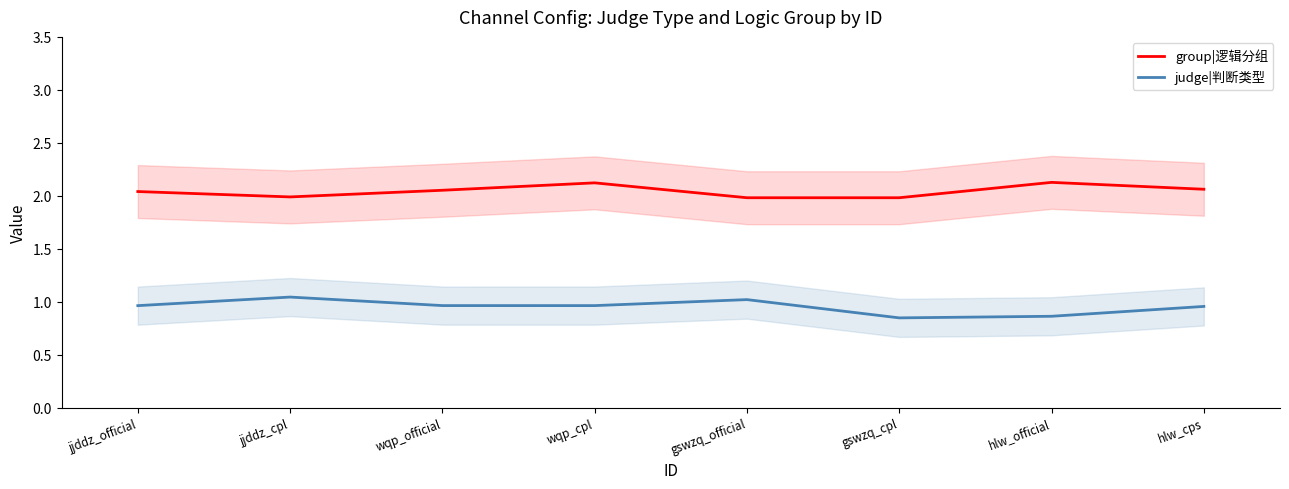

Is it true that group|逻辑分组 equals 1.3 at gswzq_cpl?

False